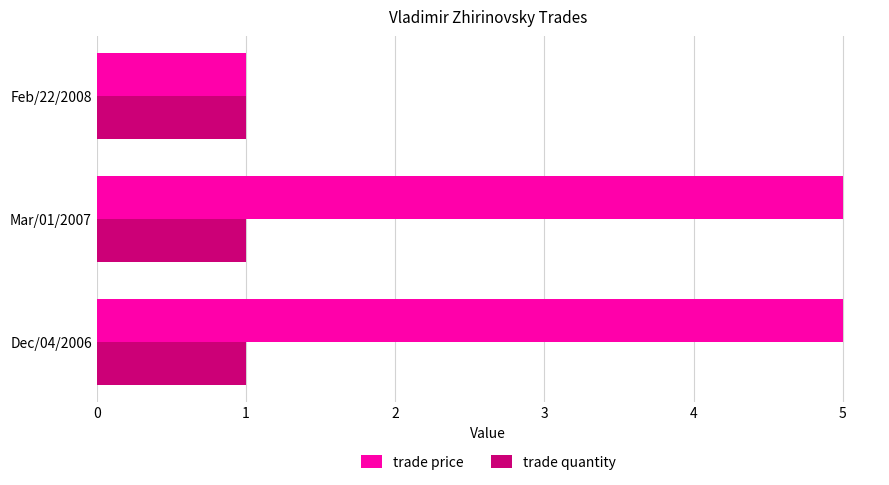

What is the difference between the highest and lowest values at Dec/04/2006?

4